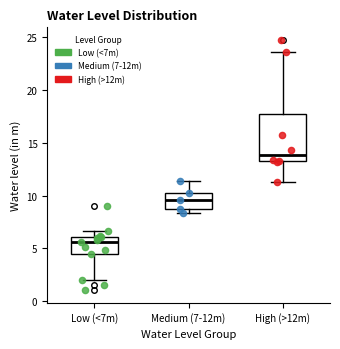

Where does the upper whisker of the box for Medium (7-12m) end on the y-axis? The values are not printed on the chart, so give them approximately, as read against the axis.

11.5